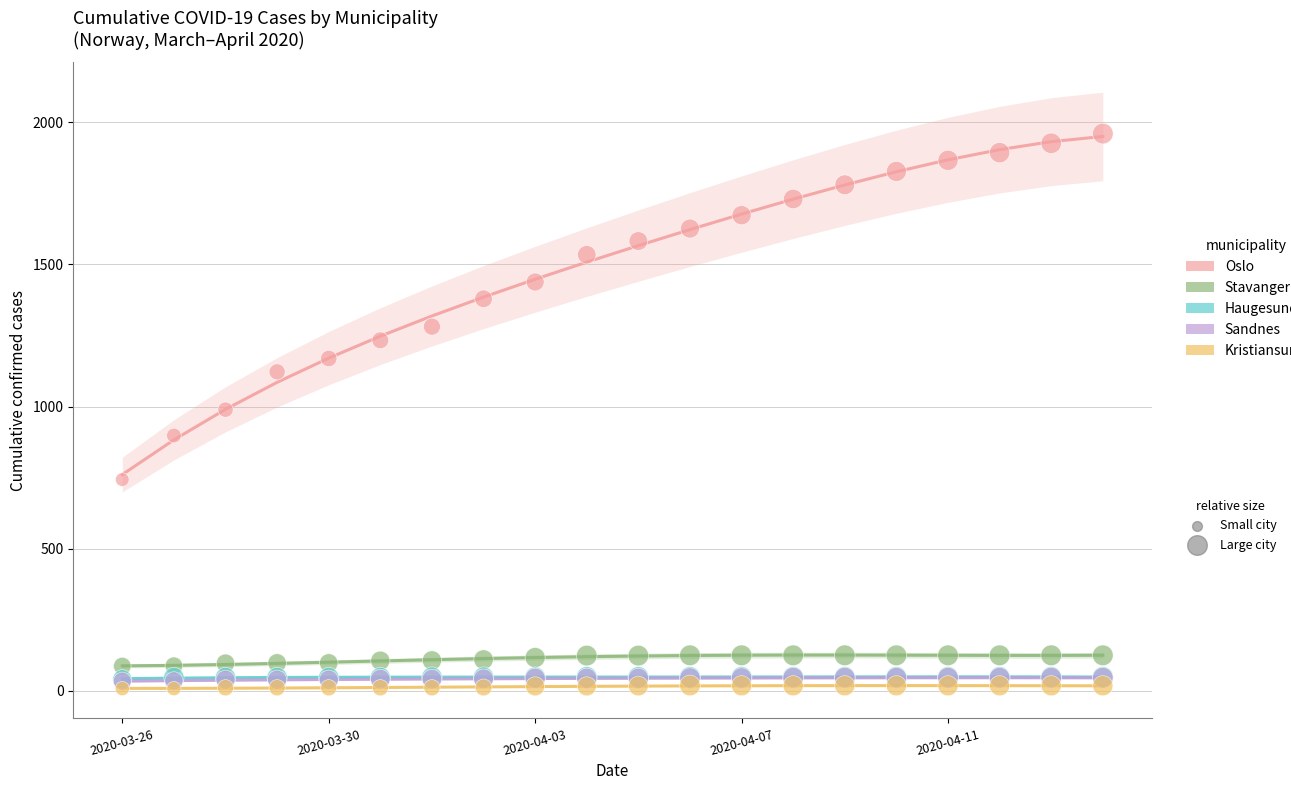

Which series contains the highest Y value?

Oslo